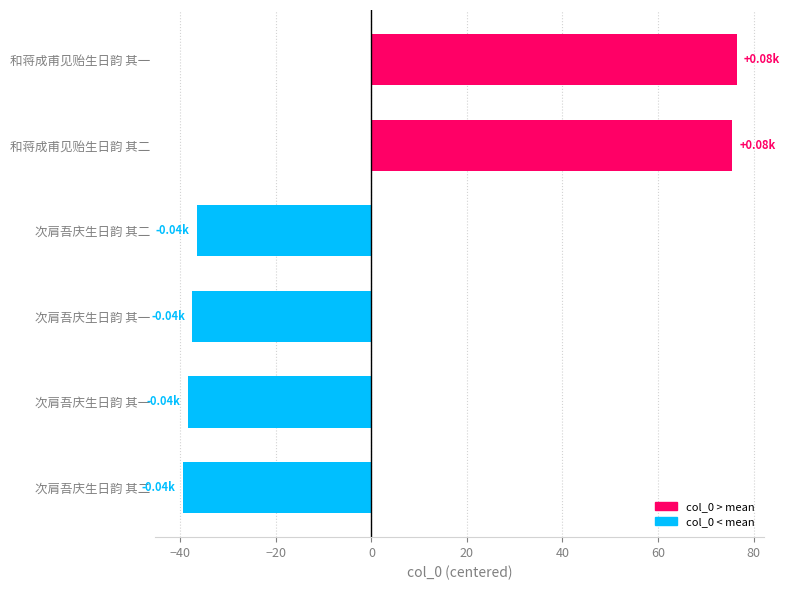

What is the difference between the maximum and second lowest values?

115.0